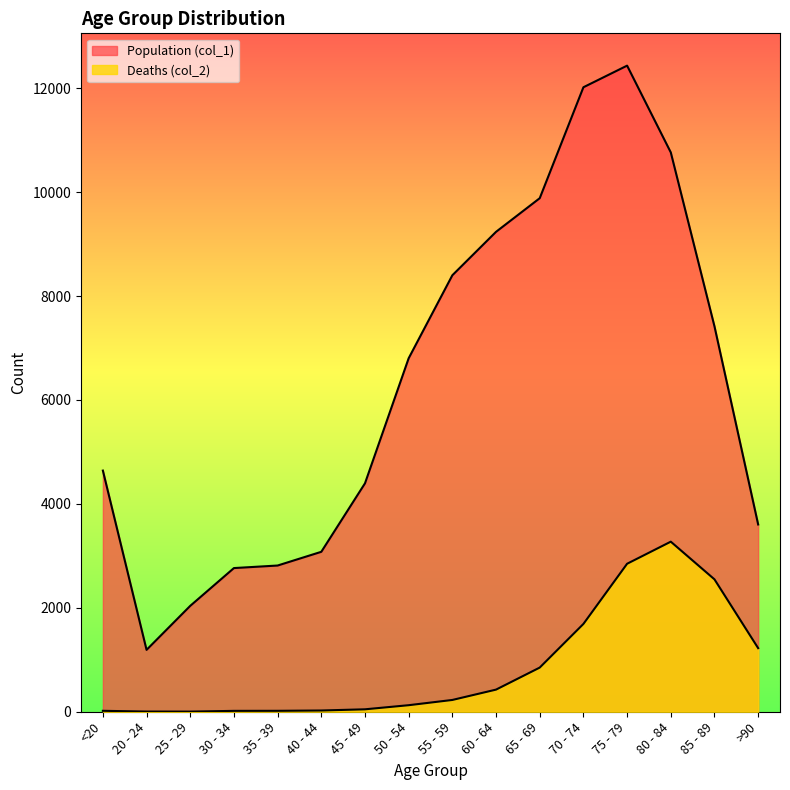

Between 75 - 79 and 35 - 39, which is larger?

75 - 79